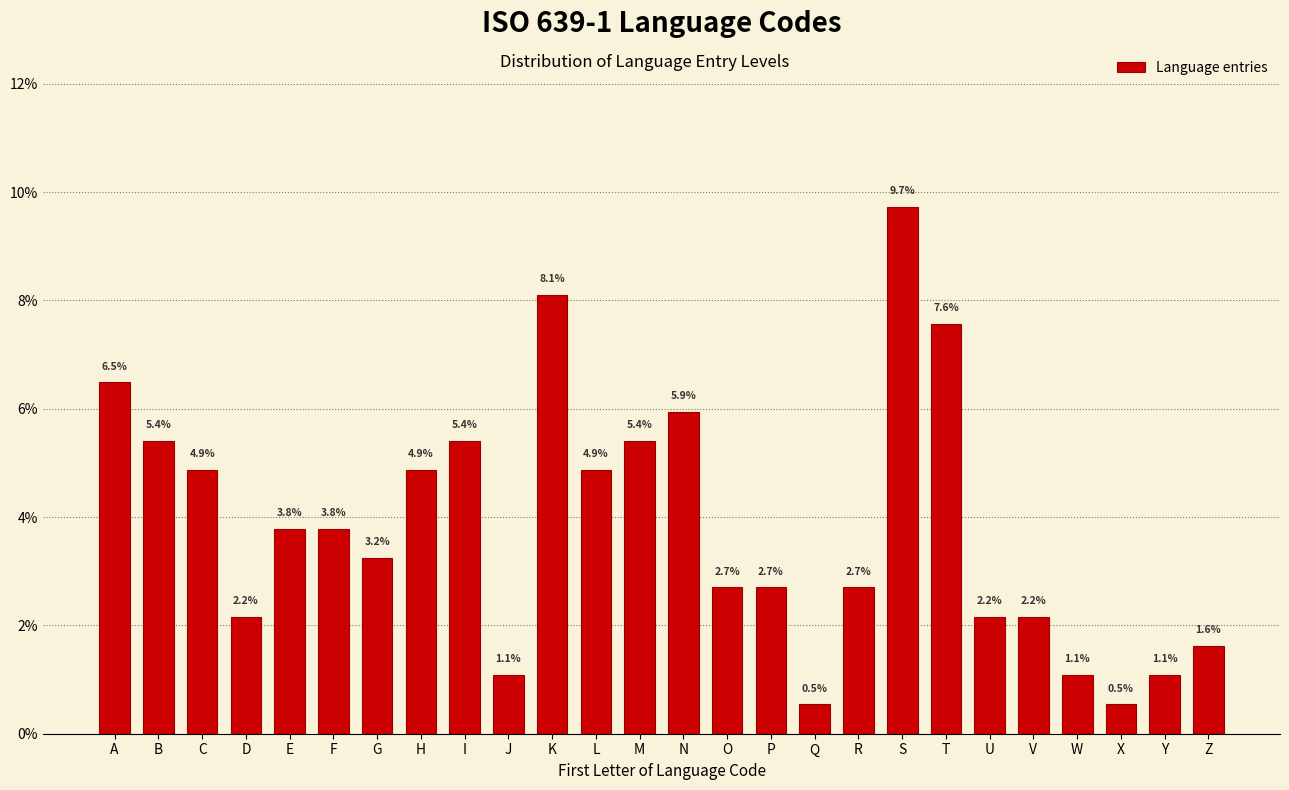

Reading right to left, what are all the values shown in this chart?

Z=1.6	Y=1.1	X=0.5	W=1.1	V=2.2	U=2.2	T=7.6	S=9.7	R=2.7	Q=0.5	P=2.7	O=2.7	N=5.9	M=5.4	L=4.9	K=8.1	J=1.1	I=5.4	H=4.9	G=3.2	F=3.8	E=3.8	D=2.2	C=4.9	B=5.4	A=6.5